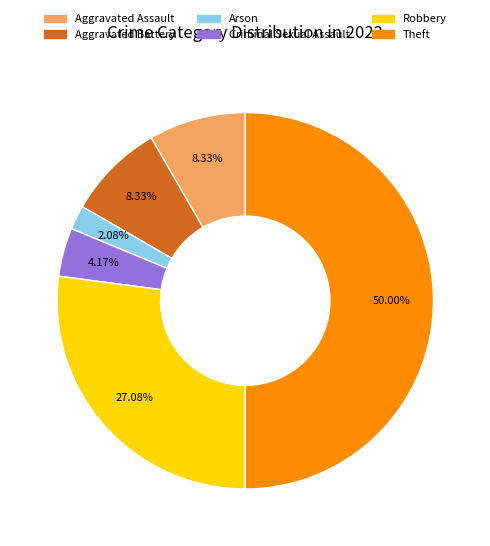

True or false: Arson accounts for 2% of the total.

True